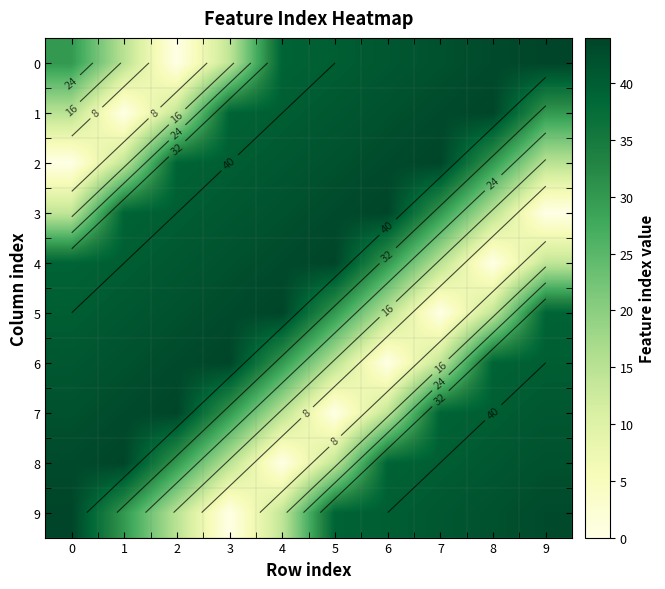

The value of 4 at 7 is 15. True or false?

True